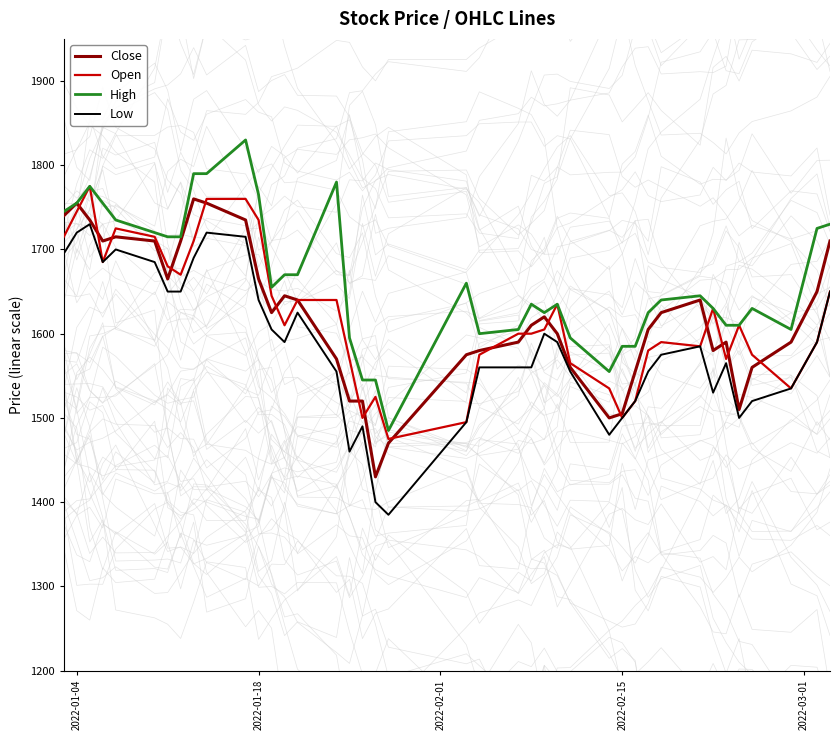

What is the sum of all High values?

66565